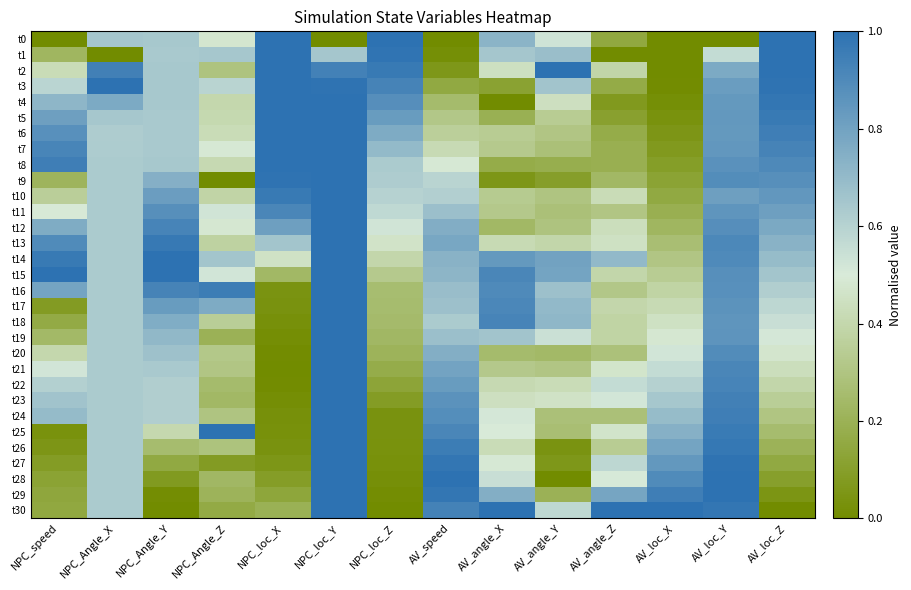

At which category is the sum across all series the highest?

NPC_loc_Y